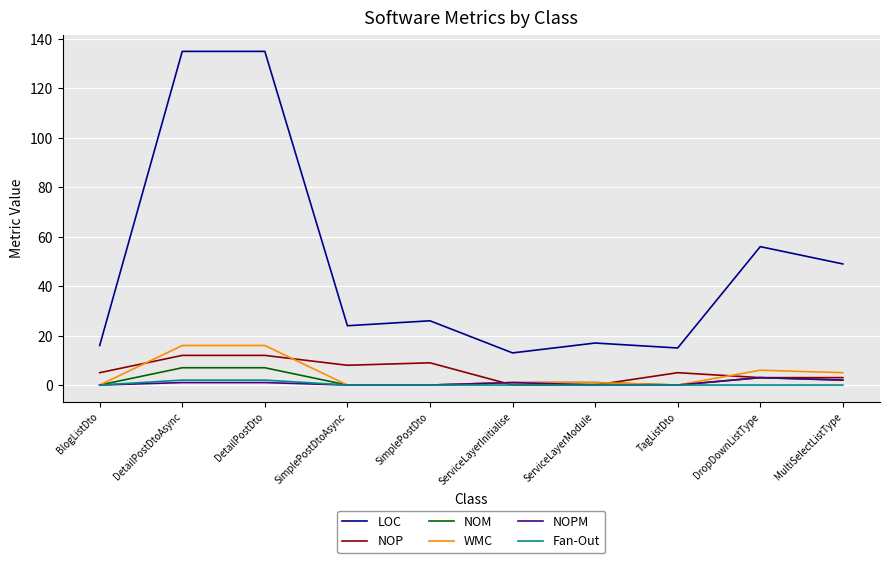

What position from the right is SimplePostDto?

6